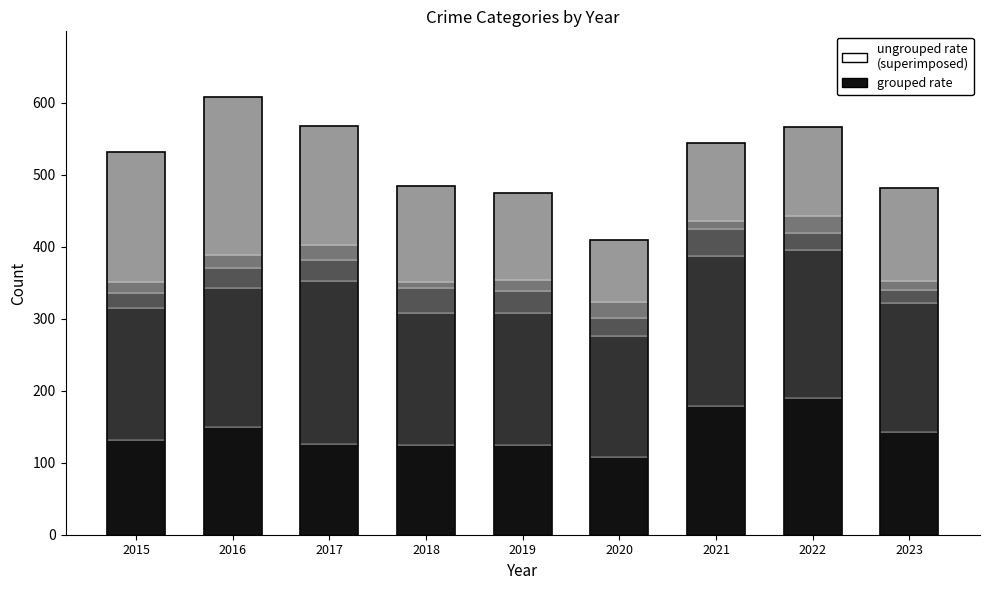

What is the greatest value displayed?

226